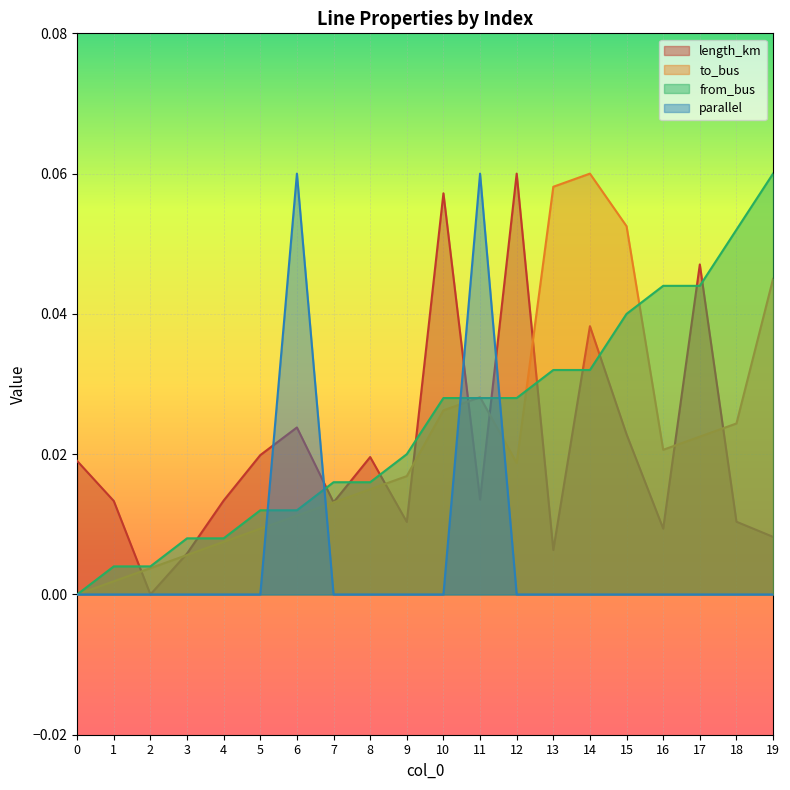

Between 4 and 5, which series saw the biggest shift?

length_km